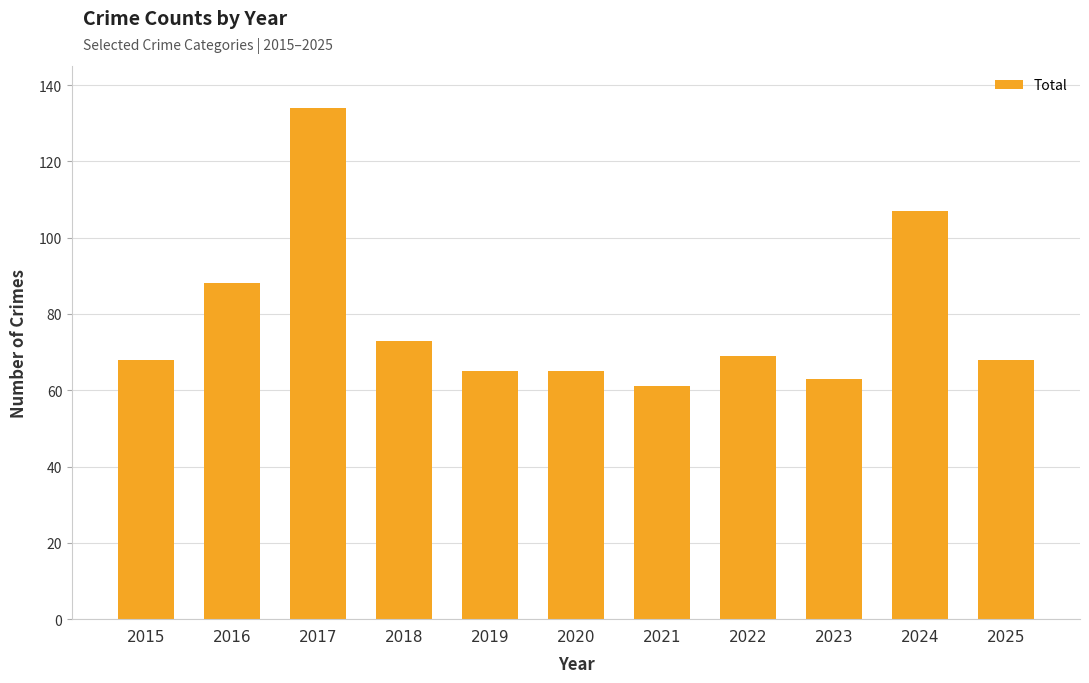

What is the greatest value displayed?

134